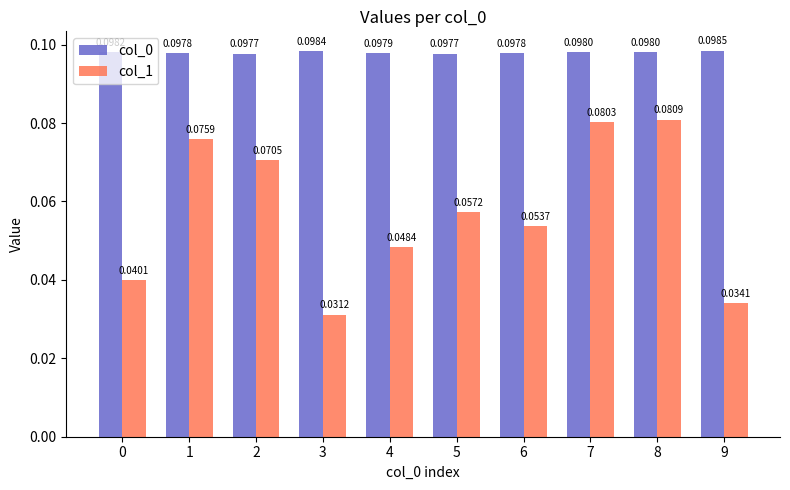

Count the col_0 values in the range 0 to 1.

10